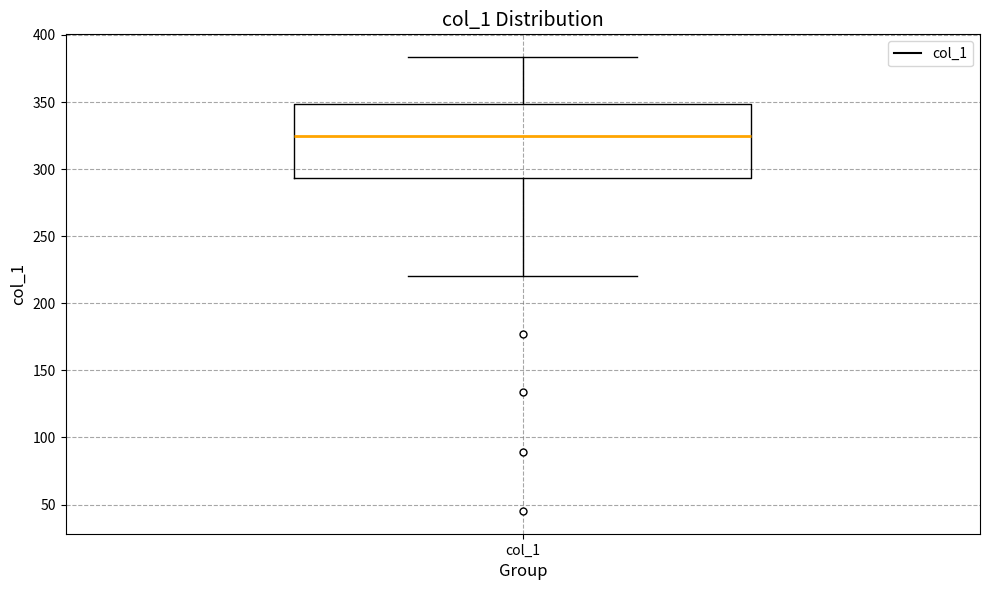

Read this box plot against the y-axis: the position of the median line, the range covered by the box, and the ends of both whiskers. The values are not printed on the chart, so give them approximately, as read against the axis.

median 325, box 295 to 350, whiskers 220 to 385